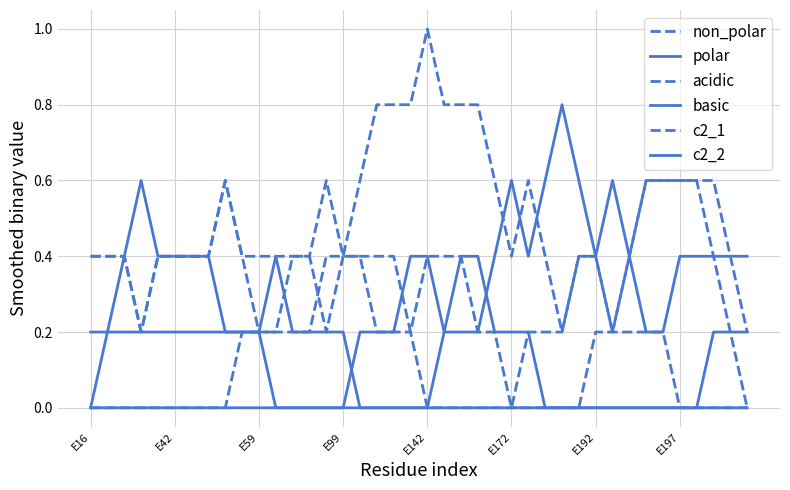

What is the value of the polar point at the 6th from the left?

0.4